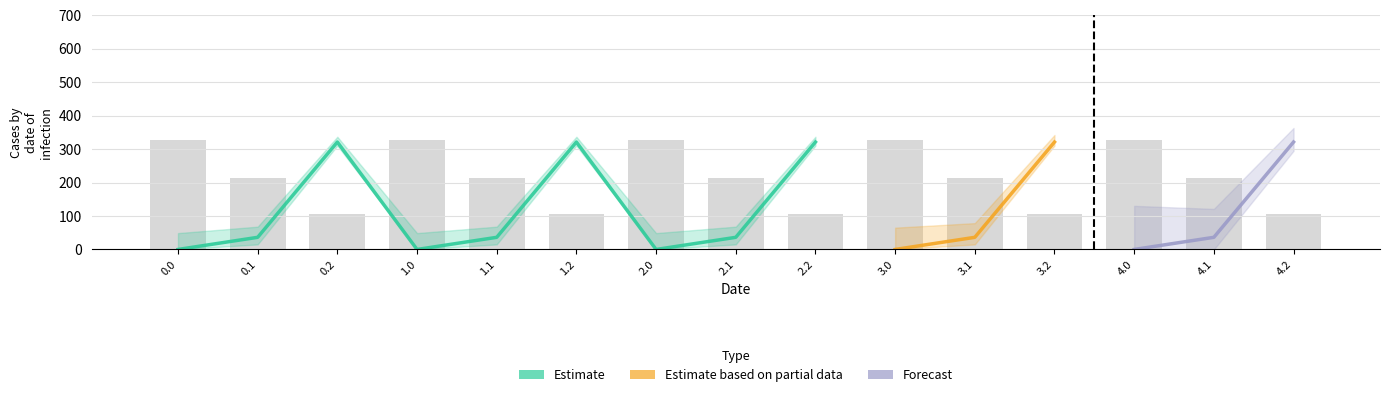

What is the maximum value shown in the chart?

325.6